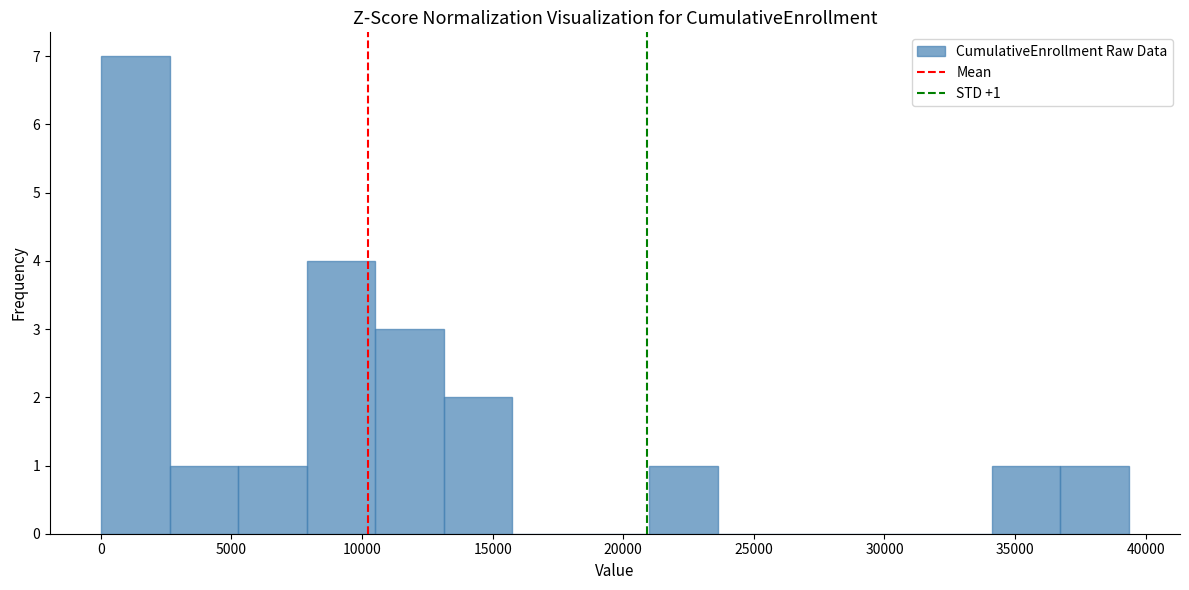

Over which range of the x-axis is the bar tallest?

0 to 2500